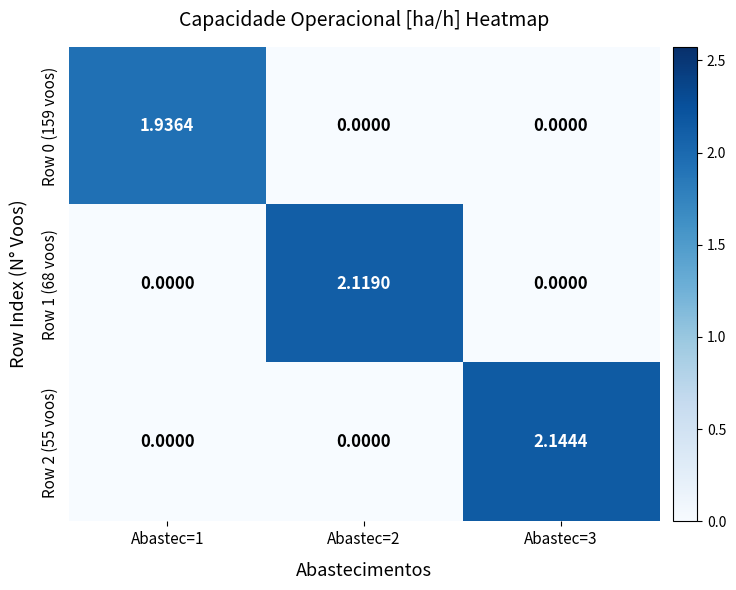

Is the value of Row 2 (55 voos) at Abastec=3 greater than the value of Row 1 (68 voos) at Abastec=3?

Yes